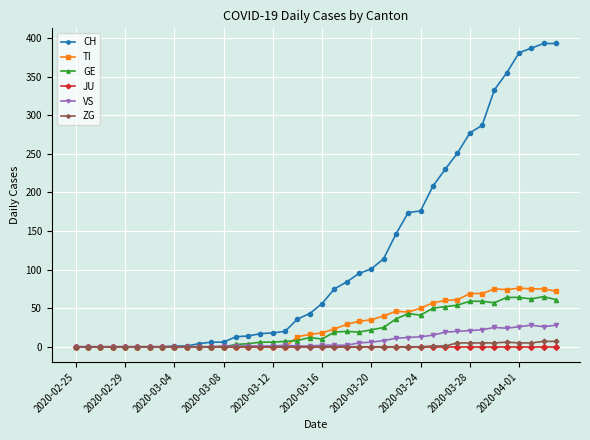

What is the maximum value shown in the chart?

393